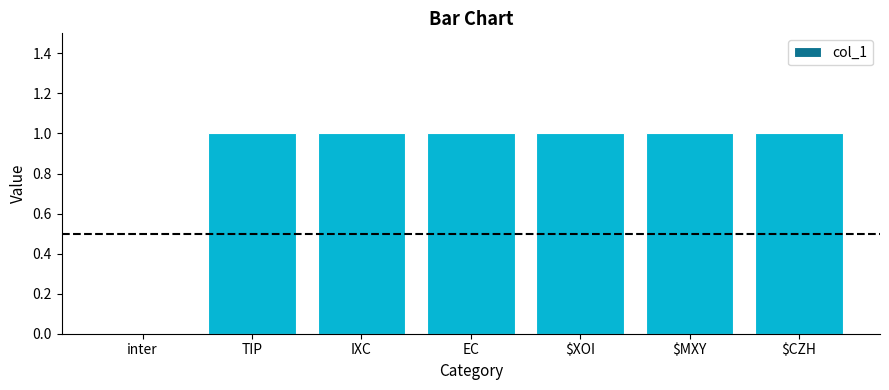

How many categories are shown in the chart?

7